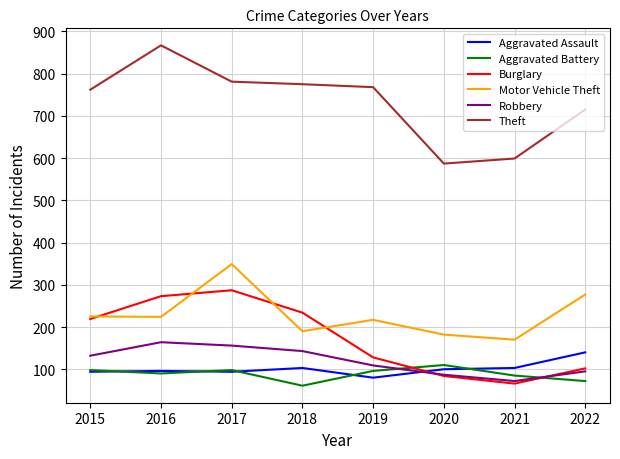

True or false: Robbery and Theft cross at least once.

False